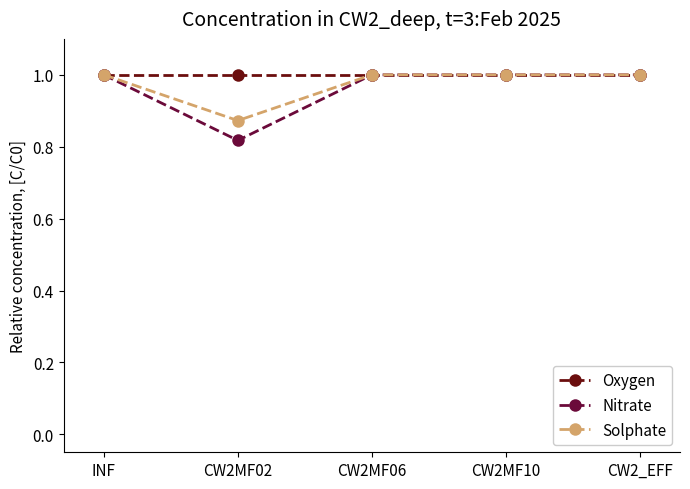

Rank the series at CW2MF02 from lowest to highest value.

Nitrate, Solphate, Oxygen